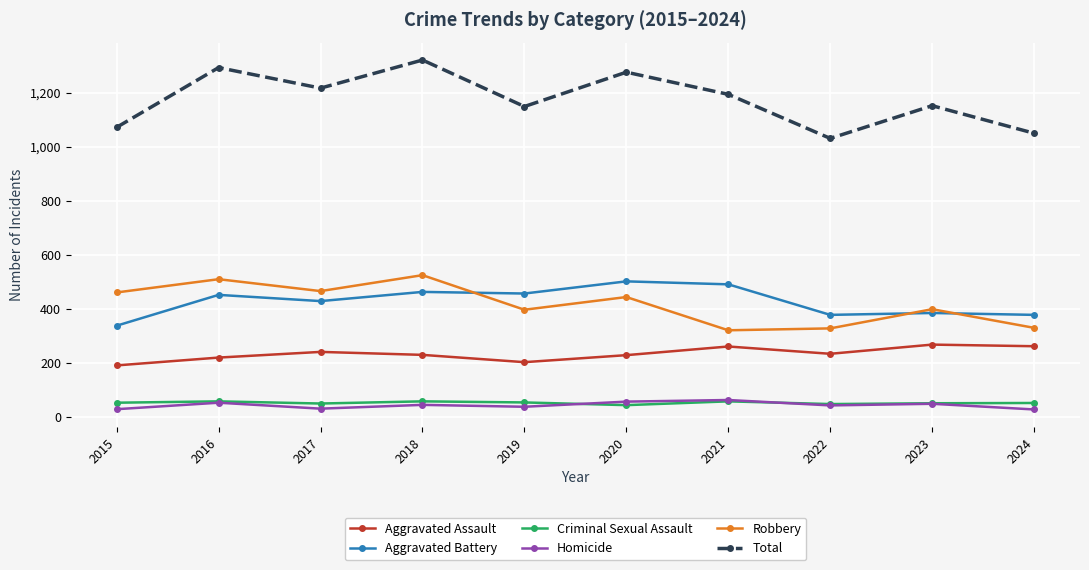

Which series has the largest total across all categories?

Total